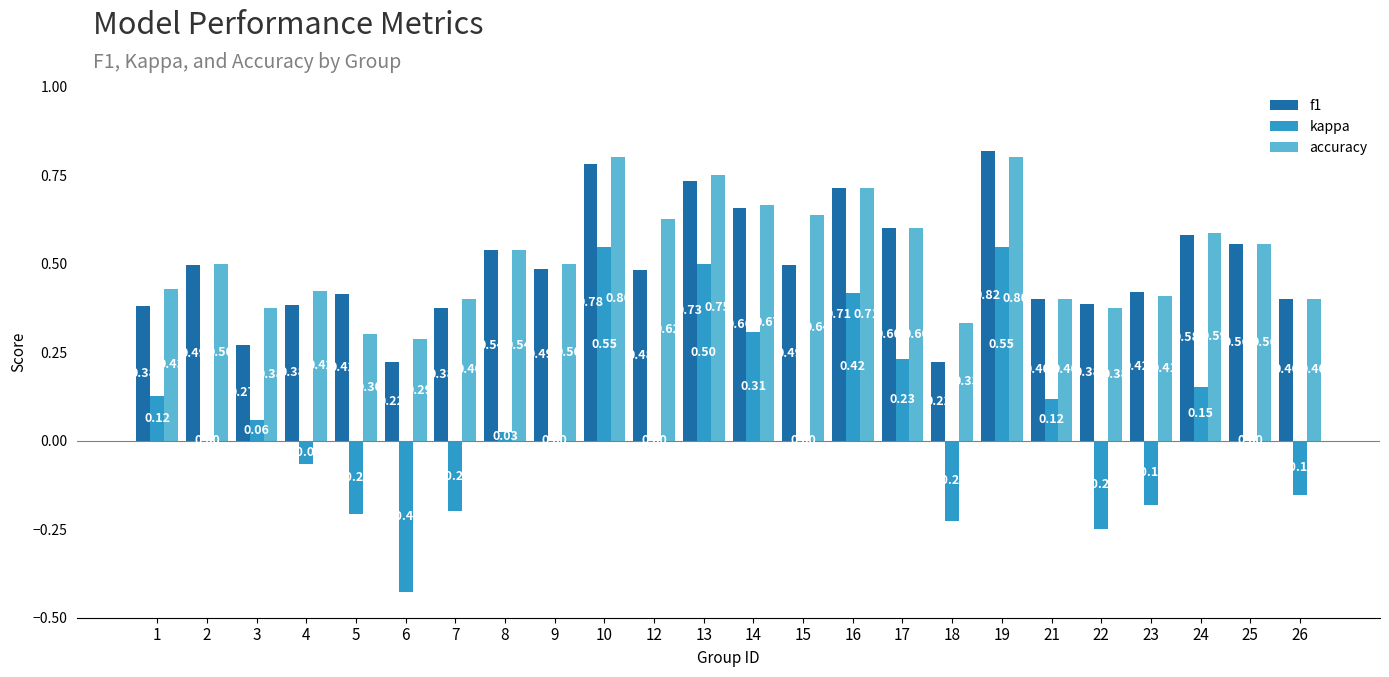

Does the chart contain stacked bars?

No